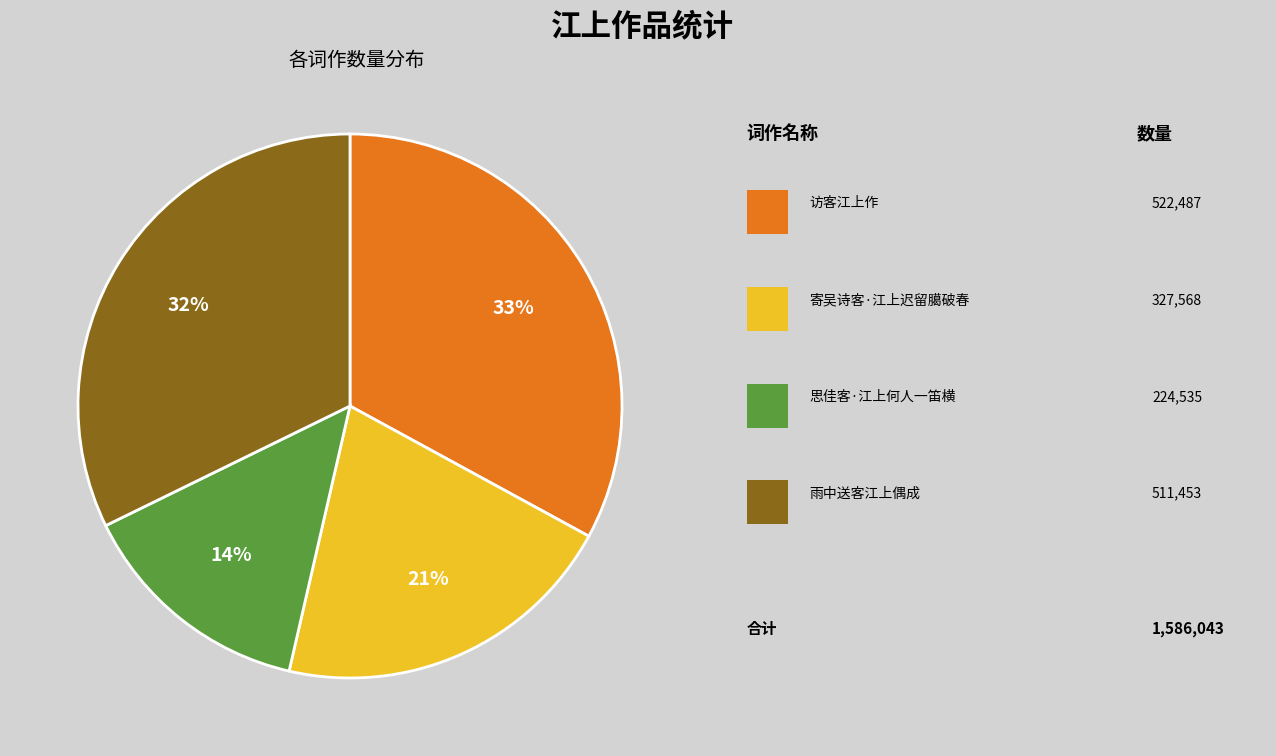

Is there any slice that represents more than half of the pie?

No